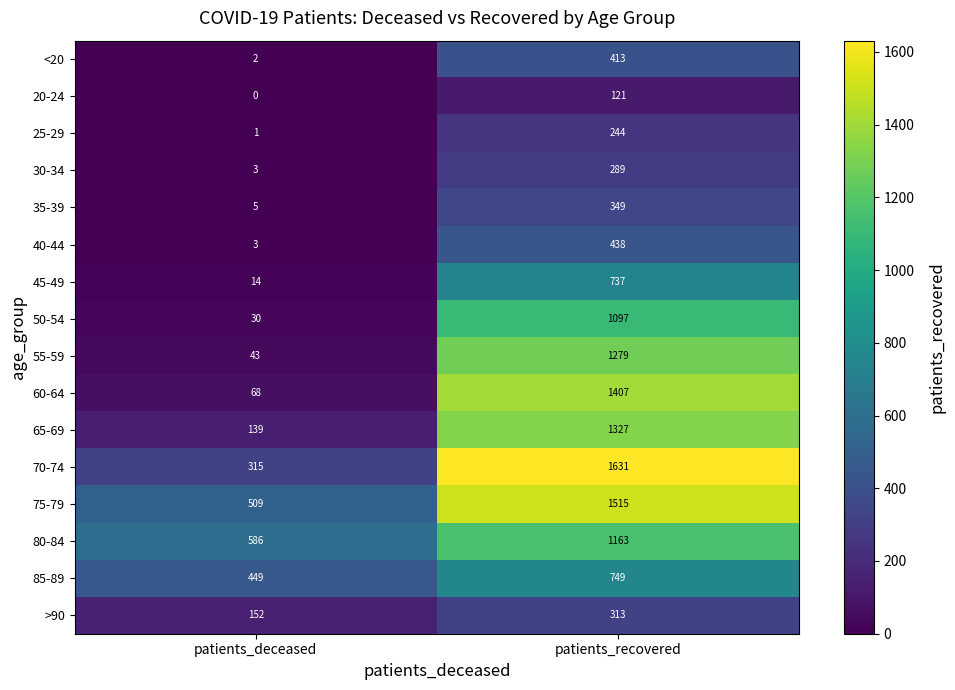

What is the total value across all series at patients_recovered?

13072